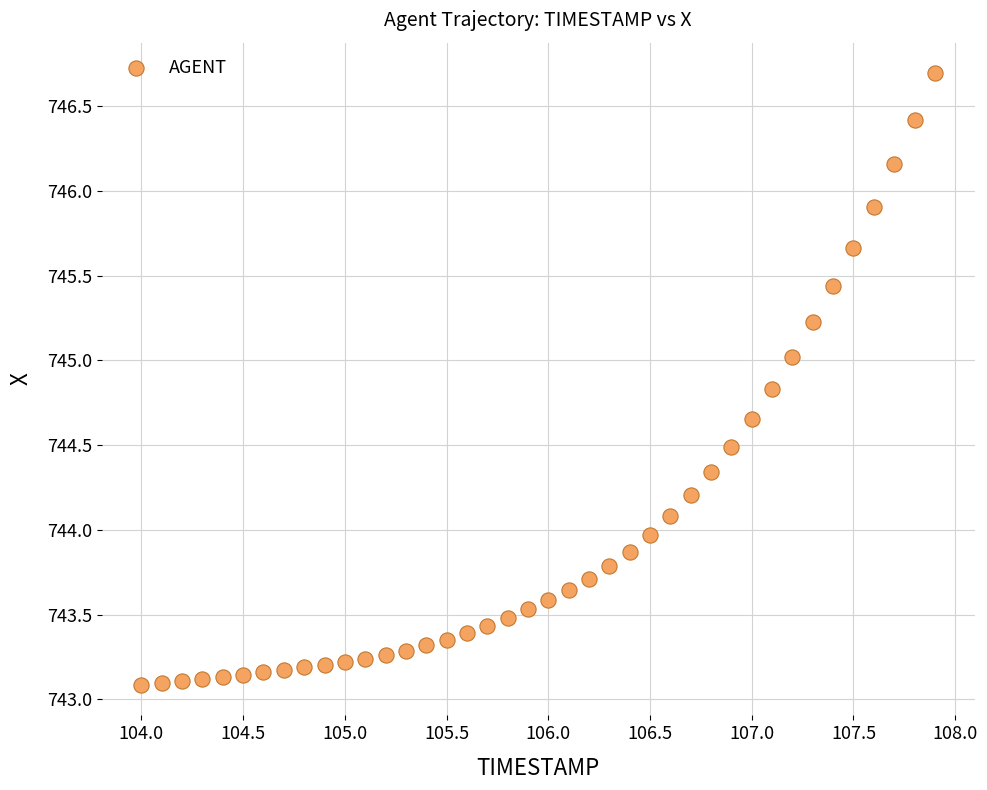

What is the range of Y values (max minus min)?

3.6